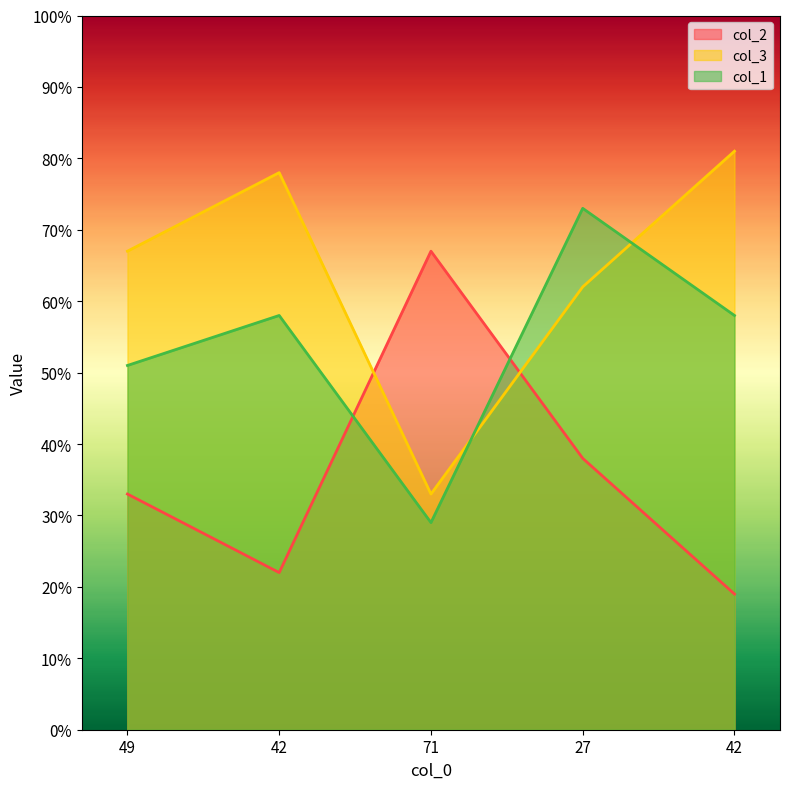

What value does the col_2 series have at 49, to the nearest 10?

30